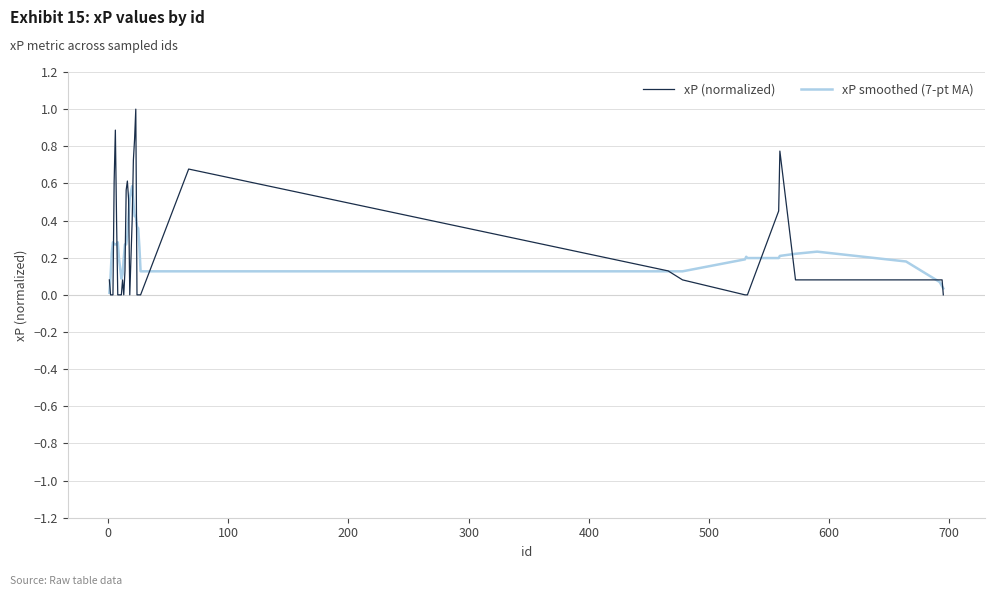

Which series has the widest spread of values?

xP (normalized)